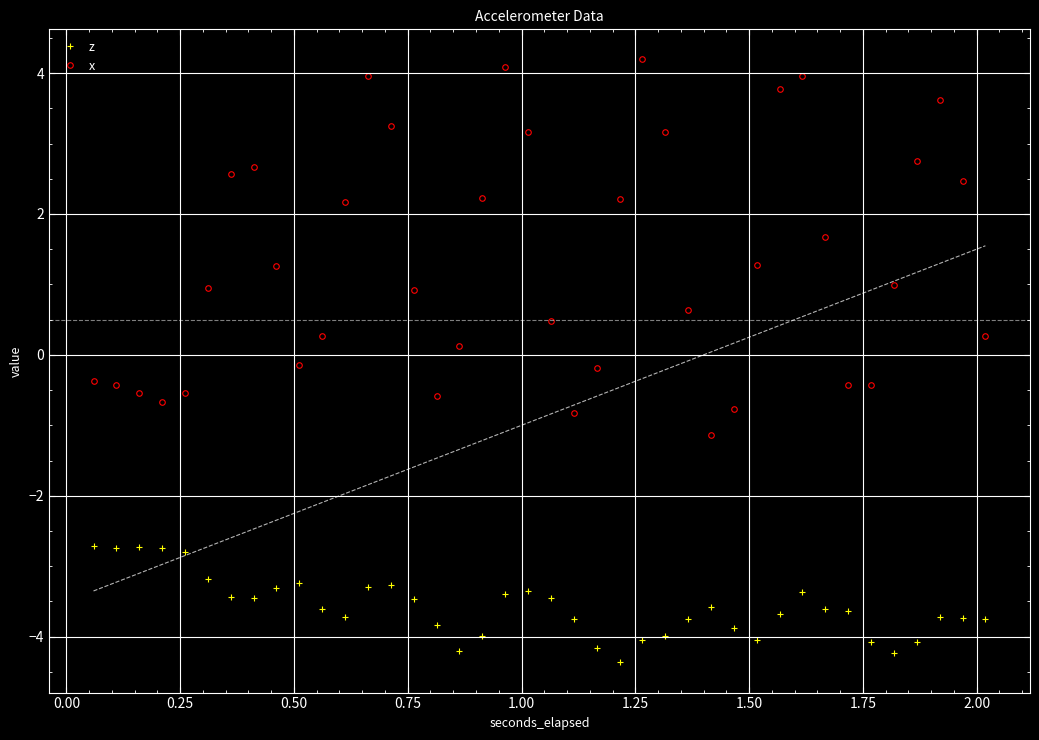

How many values in x are below zero?

13